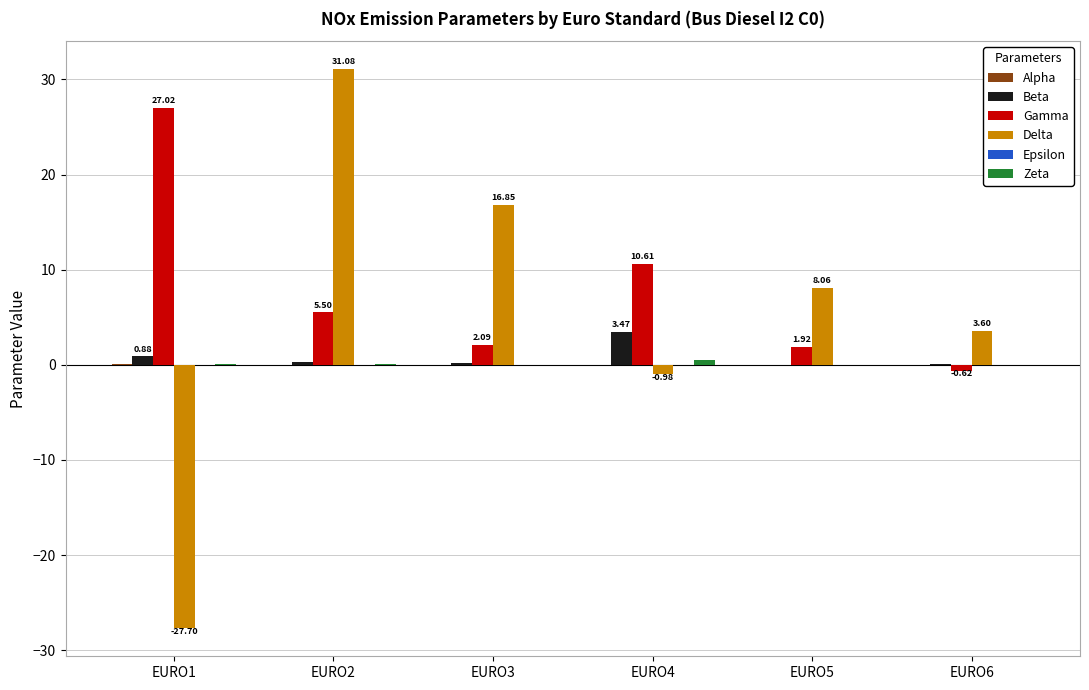

Which series has the largest total across all categories?

Gamma